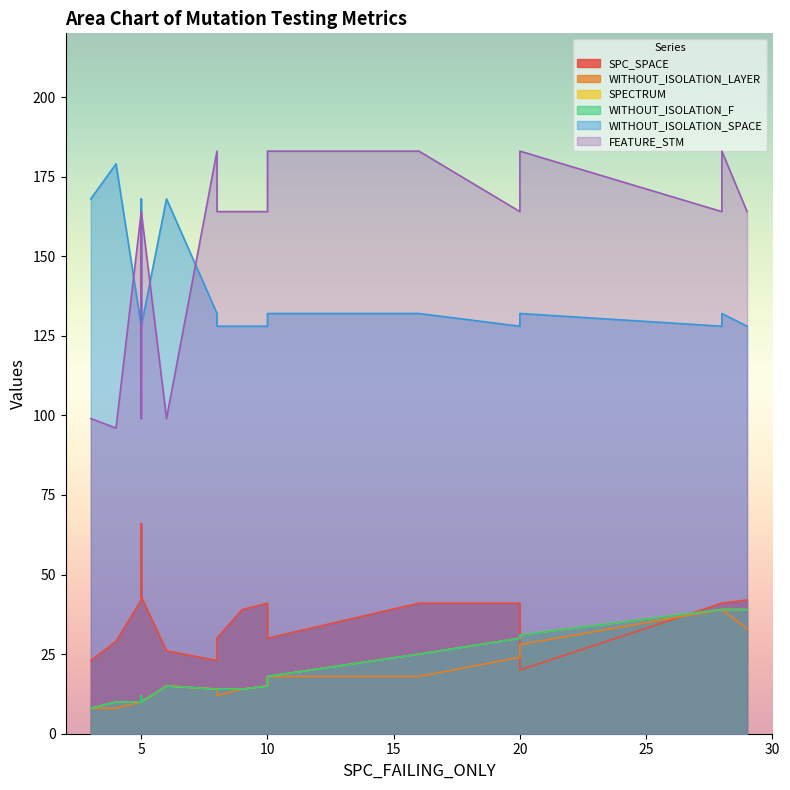

What value does the WITHOUT_ISOLATION_F series have at 4, to the nearest 10?

10